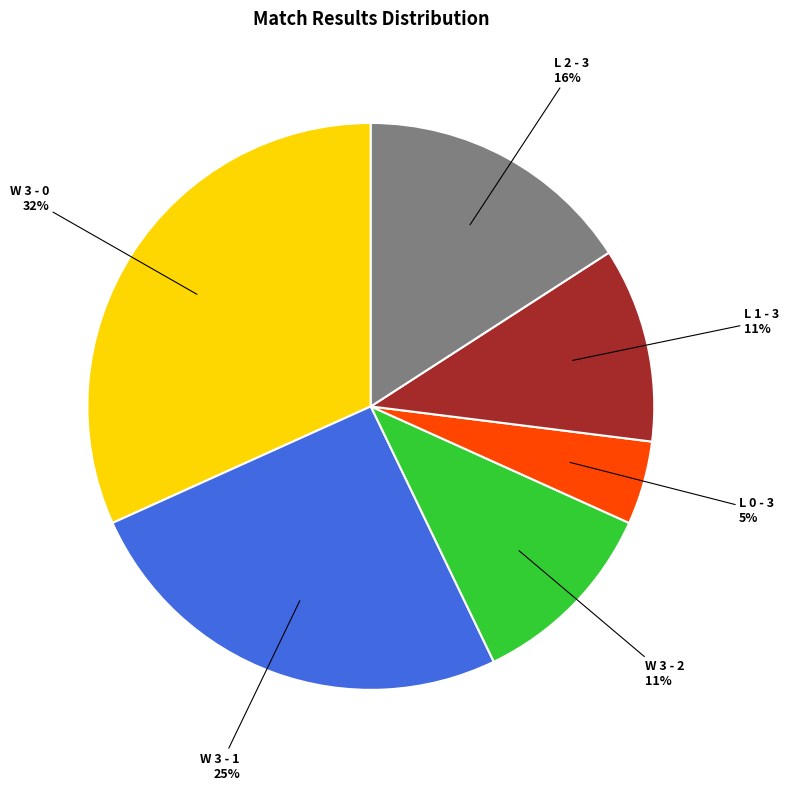

Does any single category account for the majority?

No